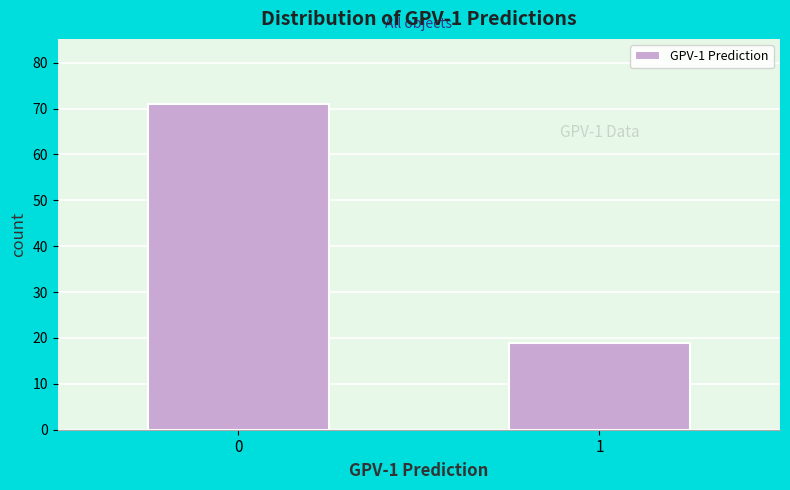

Reading left to right, what are all the values shown in this chart?

0=71	1=19